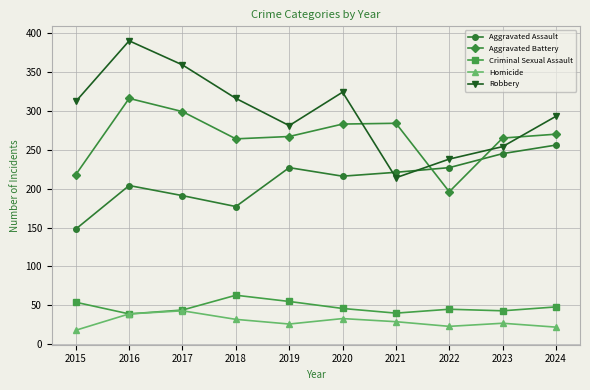

Which series has the largest total across all categories?

Robbery